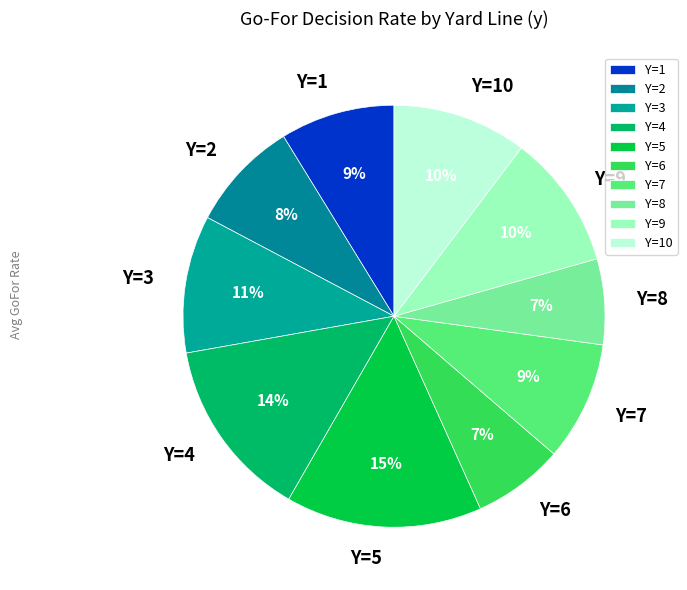

How many segments does this pie chart have?

10